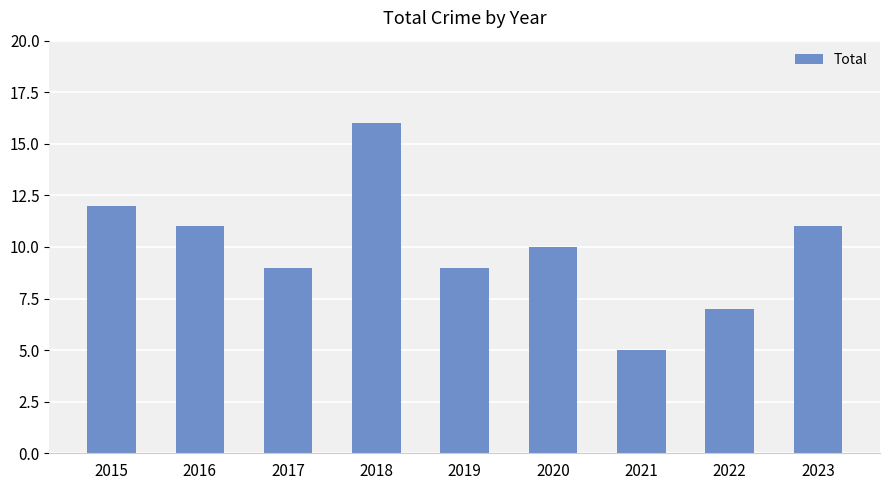

How many distinct data groups are displayed?

1